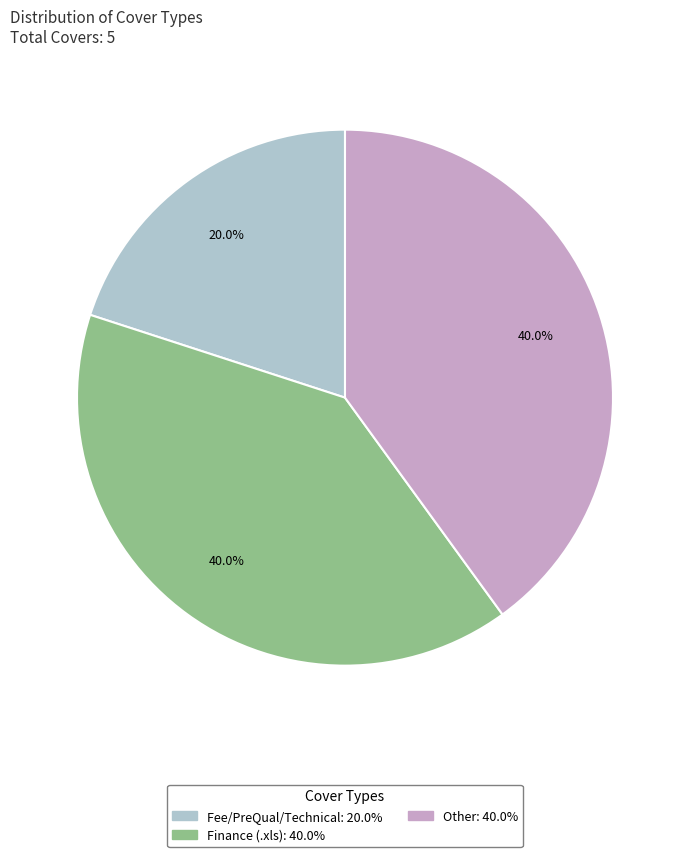

Is there any slice that represents more than half of the pie?

No